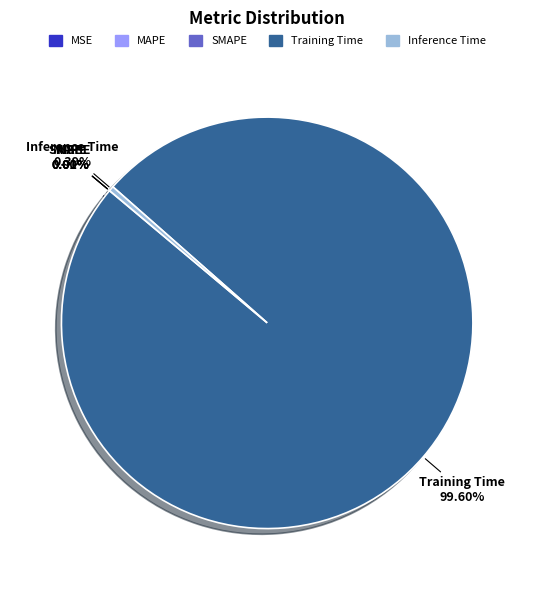

What is the largest slice in the pie chart?

Training Time